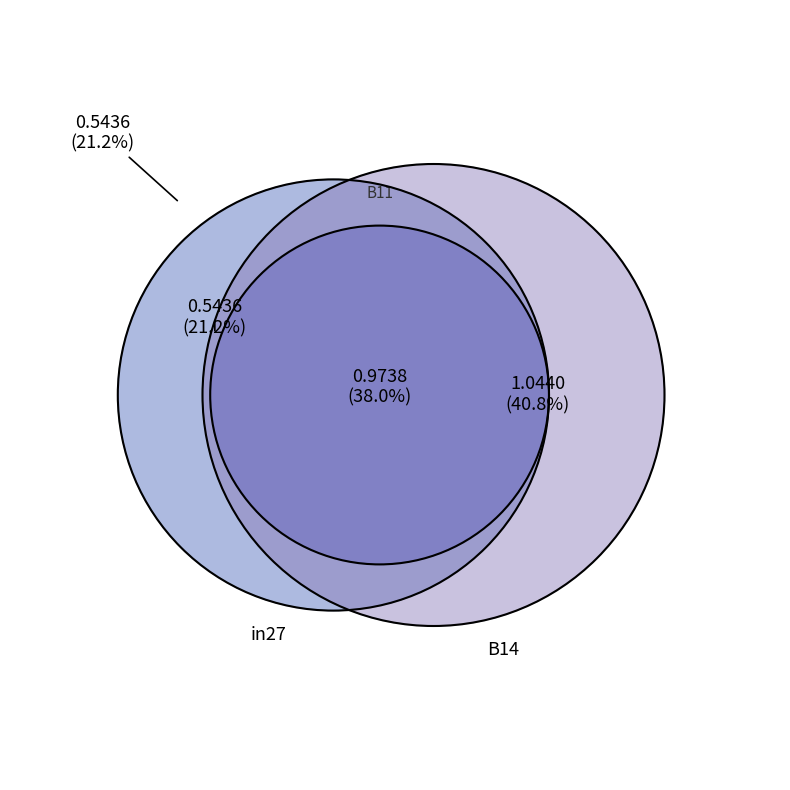

Combined, do in27 and B11 account for over 50%?

Yes